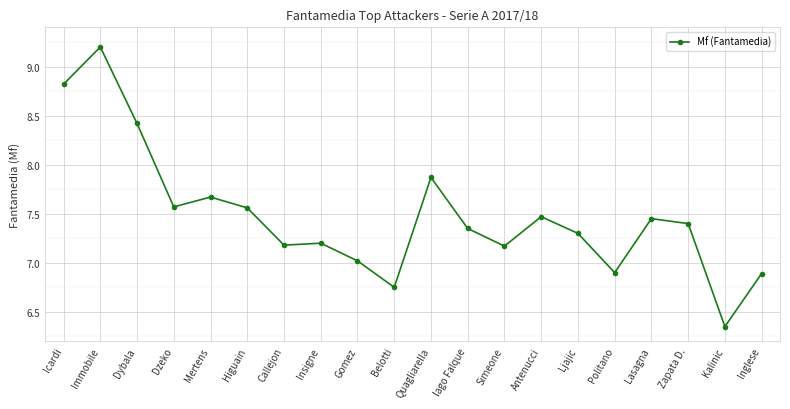

The chart shows a value of 9.1 at Inglese. True or false?

False